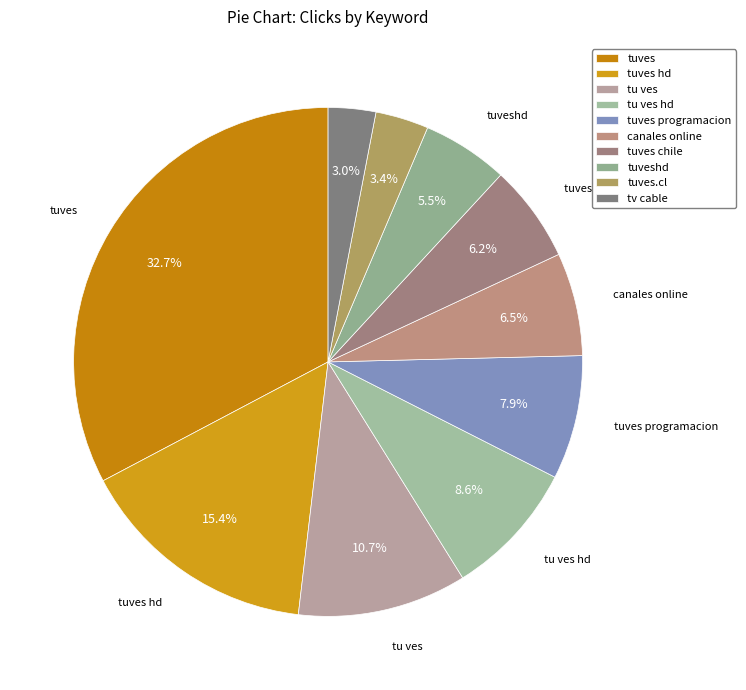

Count the number of slices in the pie.

10